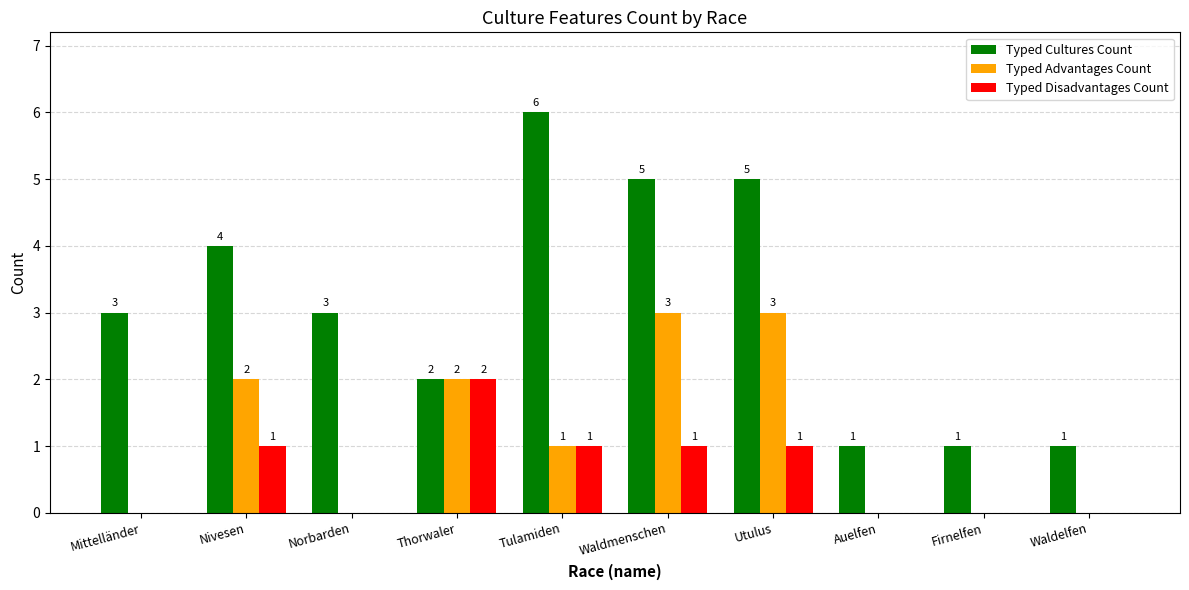

How many values in Typed Advantages Count are above zero?

5